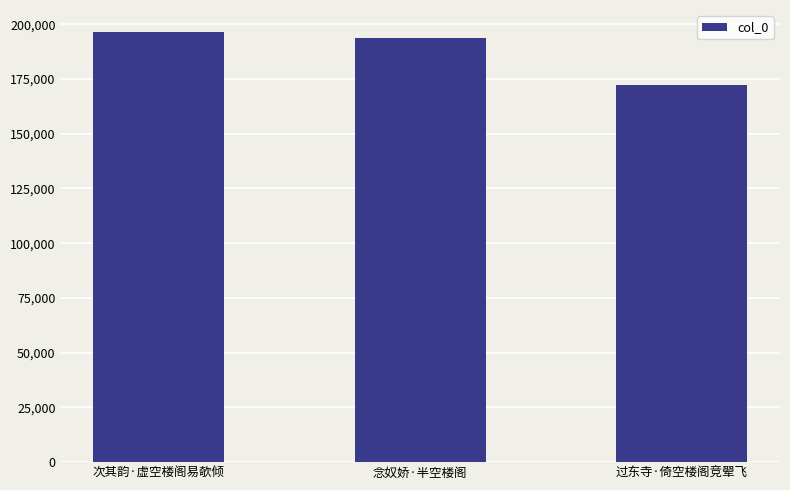

What is the ratio of the value at 念奴娇·半空楼阁 to the value at 次其韵·虚空楼阁易欹倾?

1.0